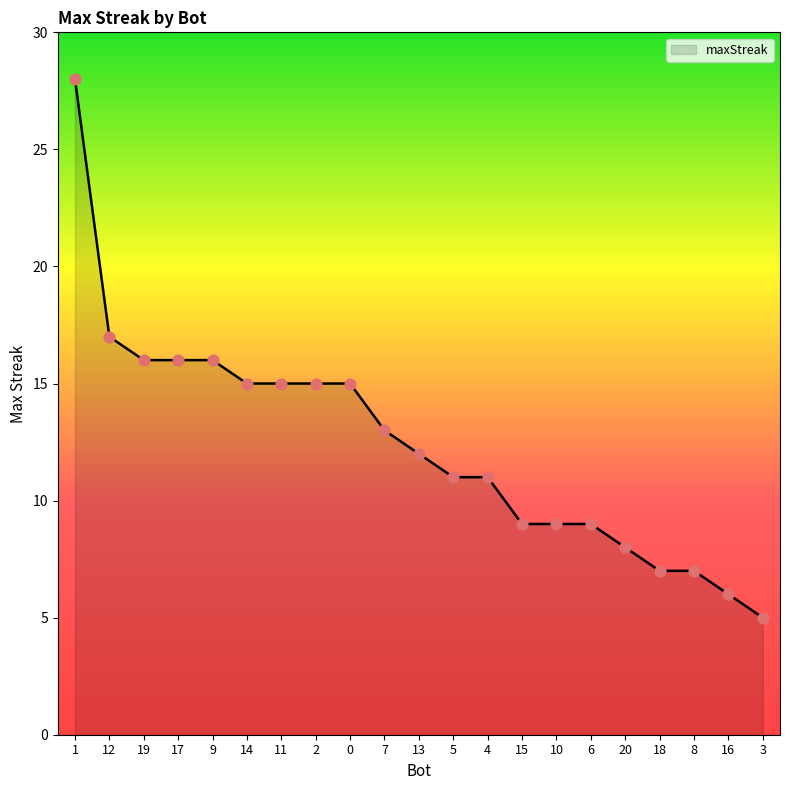

What is the ratio of the value at 7 to the value at 9?

0.8